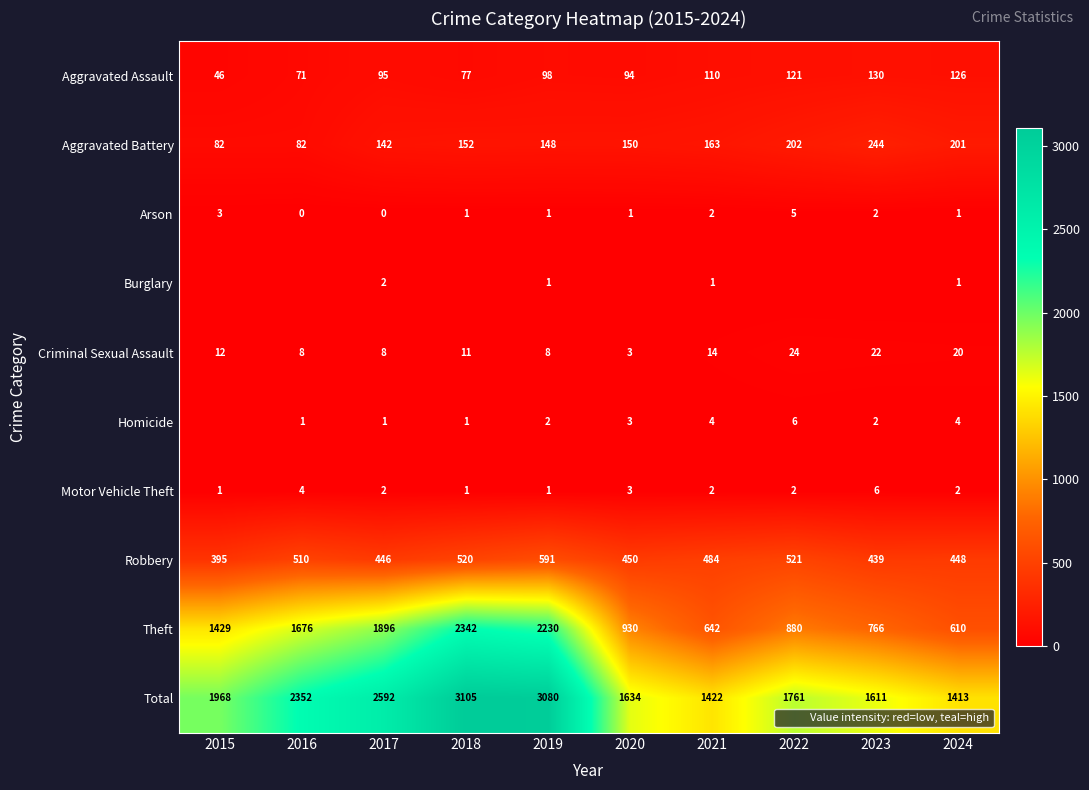

List the labels in order of Arson value, largest first.

2022, 2015, 2021, 2023, 2018, 2019, 2020, 2024, 2016, 2017